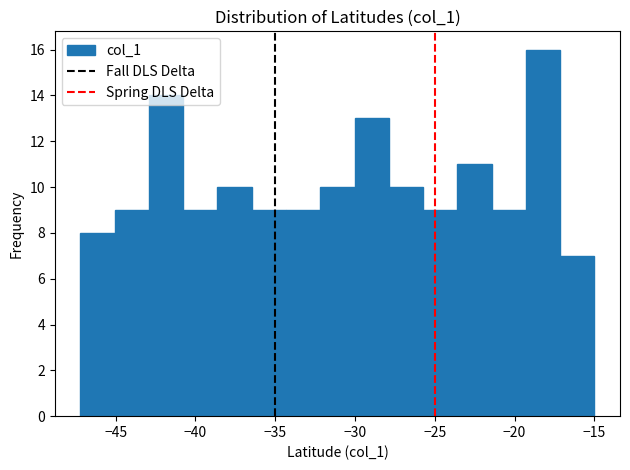

Reading left to right, list every bar in this chart as the range it spans on the x-axis followed by its height. Neither the bar edges nor the heights are printed on the chart, so give them approximately, as read against the axes.

-47.0 to -45.0: 8
-45.0 to -43.0: 9
-43.0 to -41.0: 14
-41.0 to -38.5: 9
-38.5 to -36.5: 10
-36.5 to -34.5: 9
-34.5 to -32.0: 9
-32.0 to -30.0: 10
-30.0 to -28.0: 13
-28.0 to -25.5: 10
-25.5 to -23.5: 9
-23.5 to -21.5: 11
-21.5 to -19.5: 9
-19.5 to -17.0: 16
-17.0 to -15.0: 7